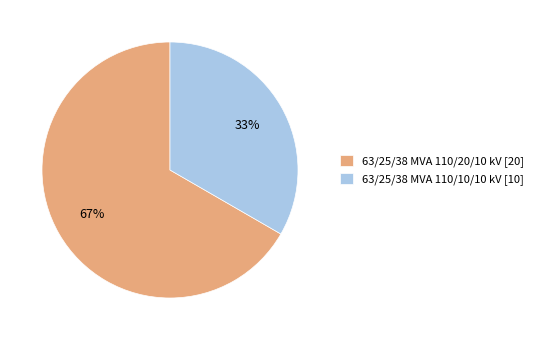

How many slices are in this pie chart?

2